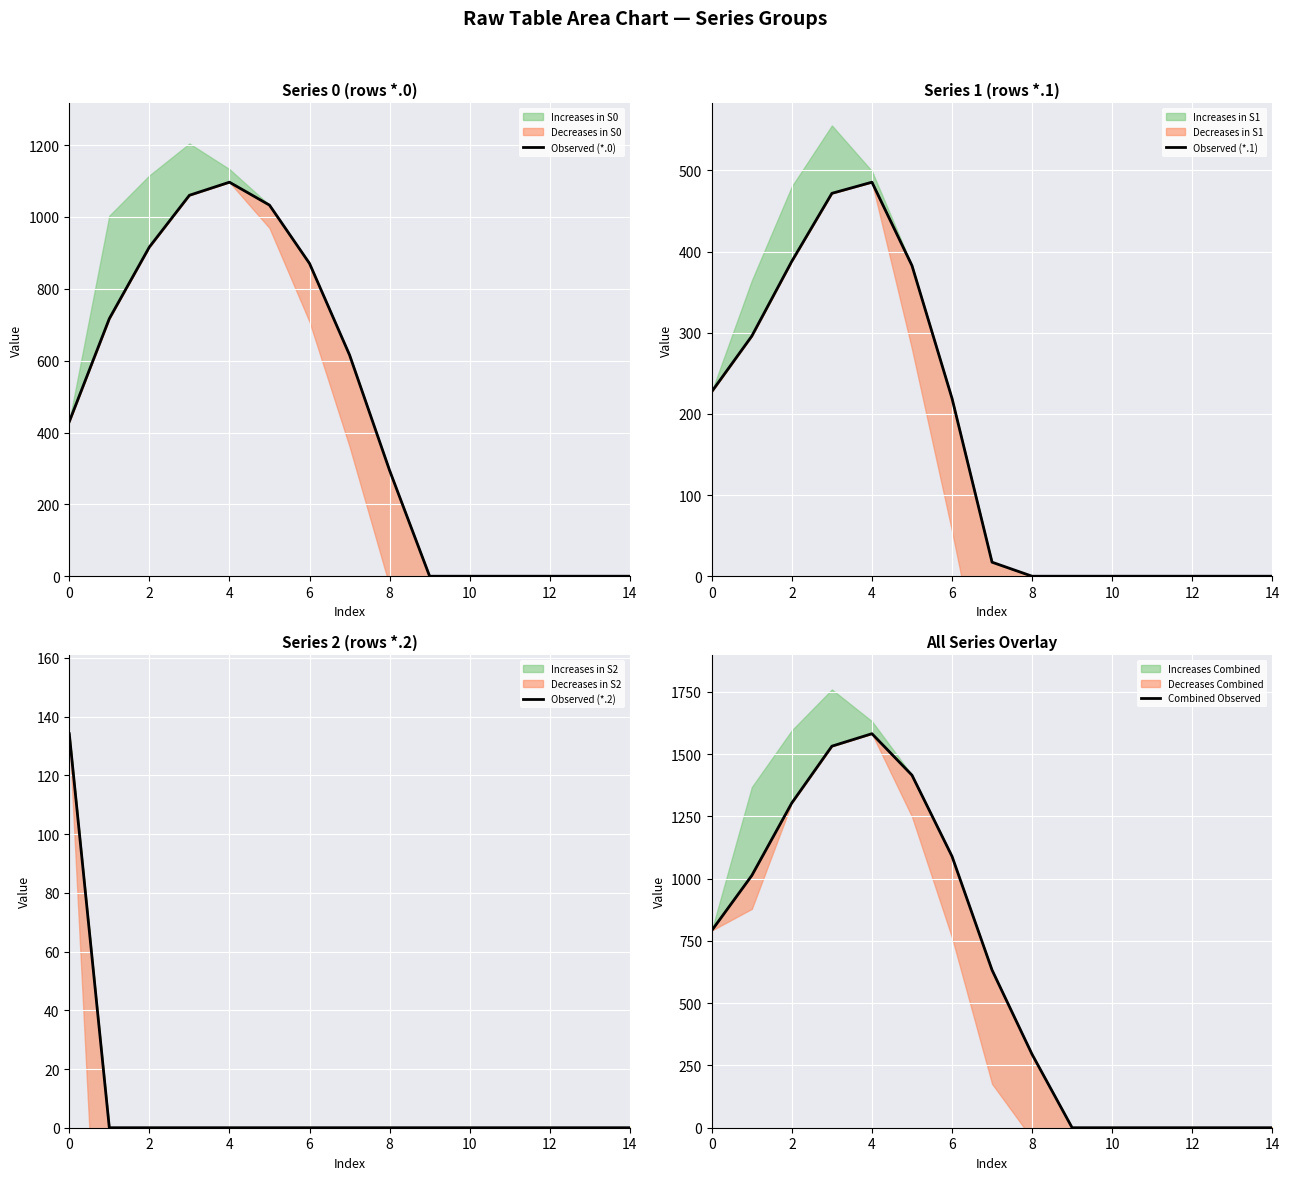

Reading right to left, what are all the values shown in this chart?

Observed (*.0): 0.0	0.0	0.0	0.0	0.0	0.0	294.5	615.9	870.6	1032.9	1096.7	1060.3	916.2	716.9	430.3
Observed (*.1): 0.0	0.0	0.0	0.0	0.0	0.0	0.0	17.3	219.2	382.7	485.4	471.7	388.1	295.9	227.5
Observed (*.2): 0.0	0.0	0.0	0.0	0.0	0.0	0.0	0.0	0.0	0.0	0.0	0.0	0.0	0.0	134.2
Combined Observed: 0.0	0.0	0.0	0.0	0.0	0.0	294.5	633.1	1089.7	1415.6	1582.1	1532.0	1304.3	1012.8	792.0